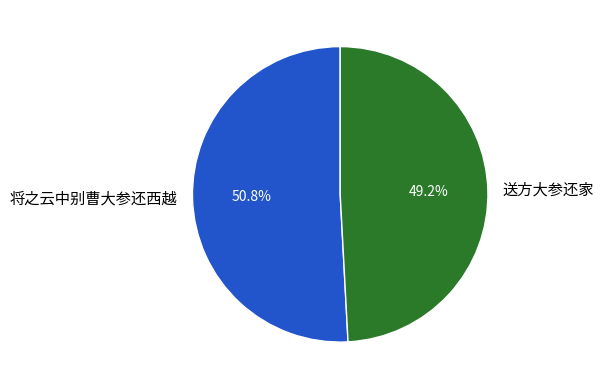

Approximately how many times larger is the value at 将之云中别曹大参还西越 compared to 送方大参还家?

1.0